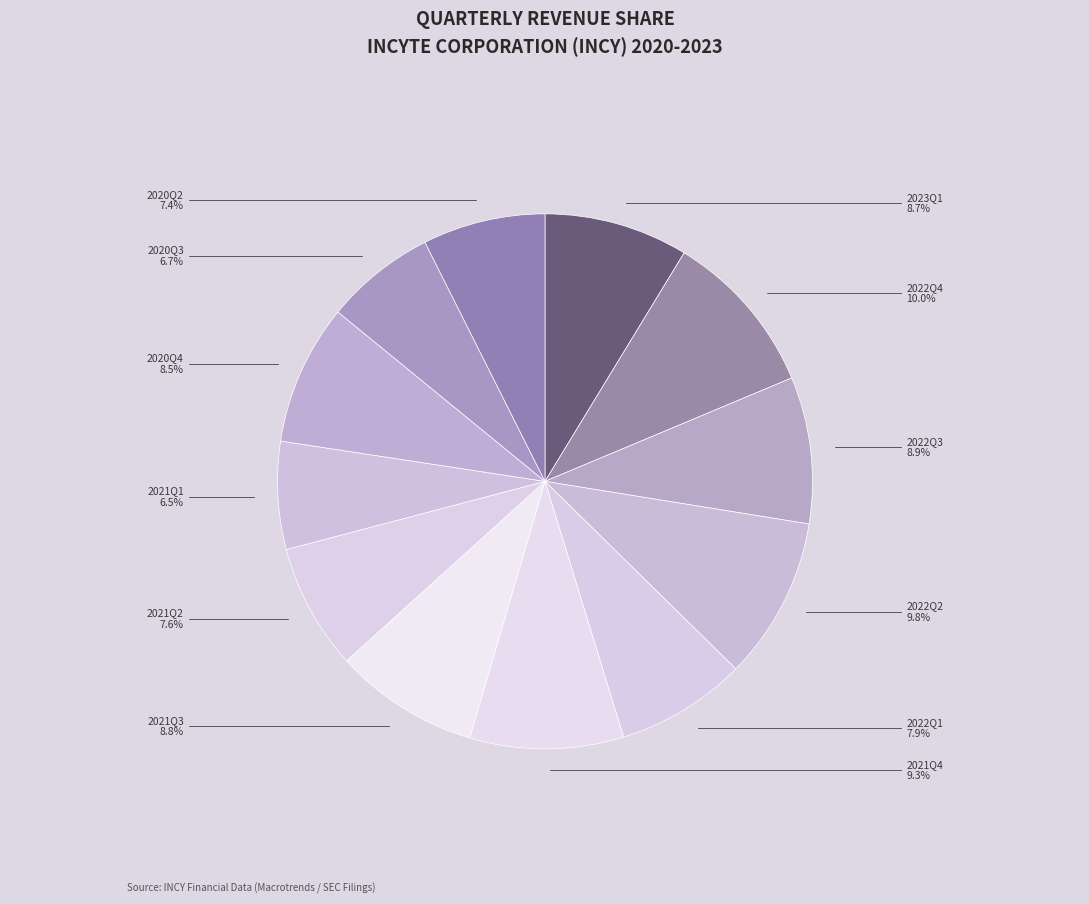

How many slices are in this pie chart?

12